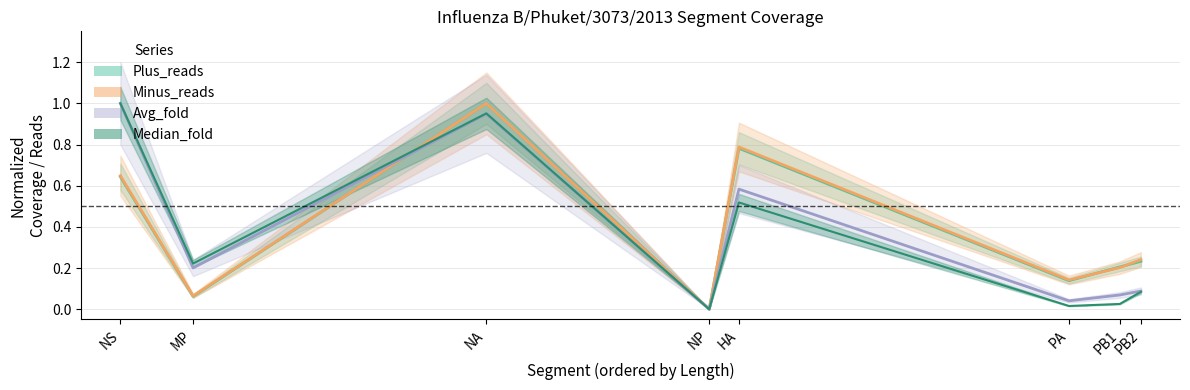

Reading left to right, list all the values displayed in this chart.

NS=1.0	MP=0.2	NA=1.0	NP=0.0	HA=0.5	PA=0.0	PB1=0.0	PB2=0.1